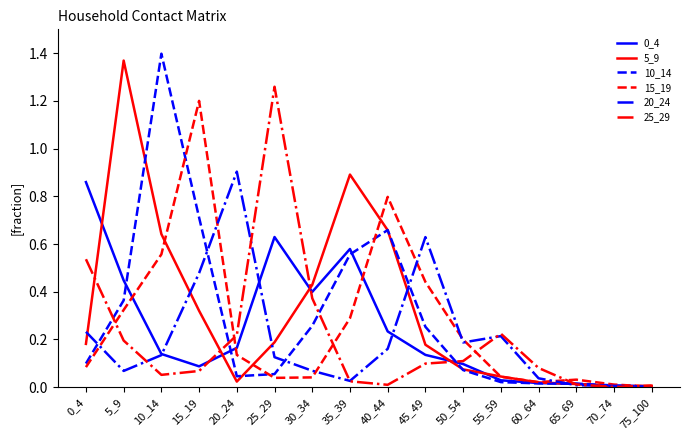

True or false: 0_4 has a value of 0.1 at 45_49.

True